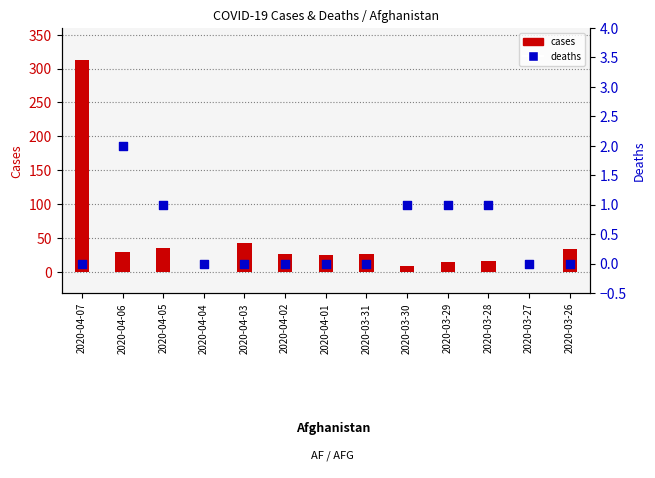

Which series reaches the minimum Y coordinate?

cases